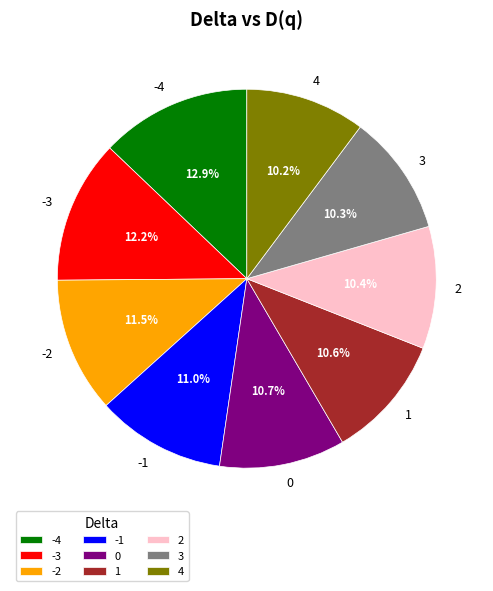

Combined, do 0 and -4 account for over 50%?

No